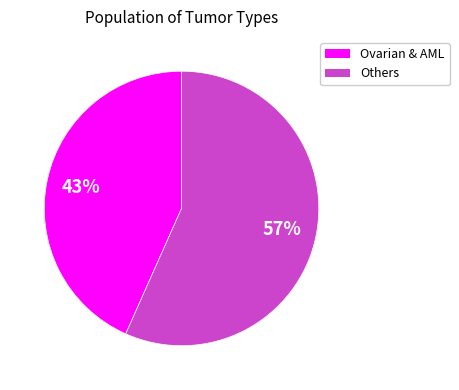

Is there a majority slice in this chart?

Yes